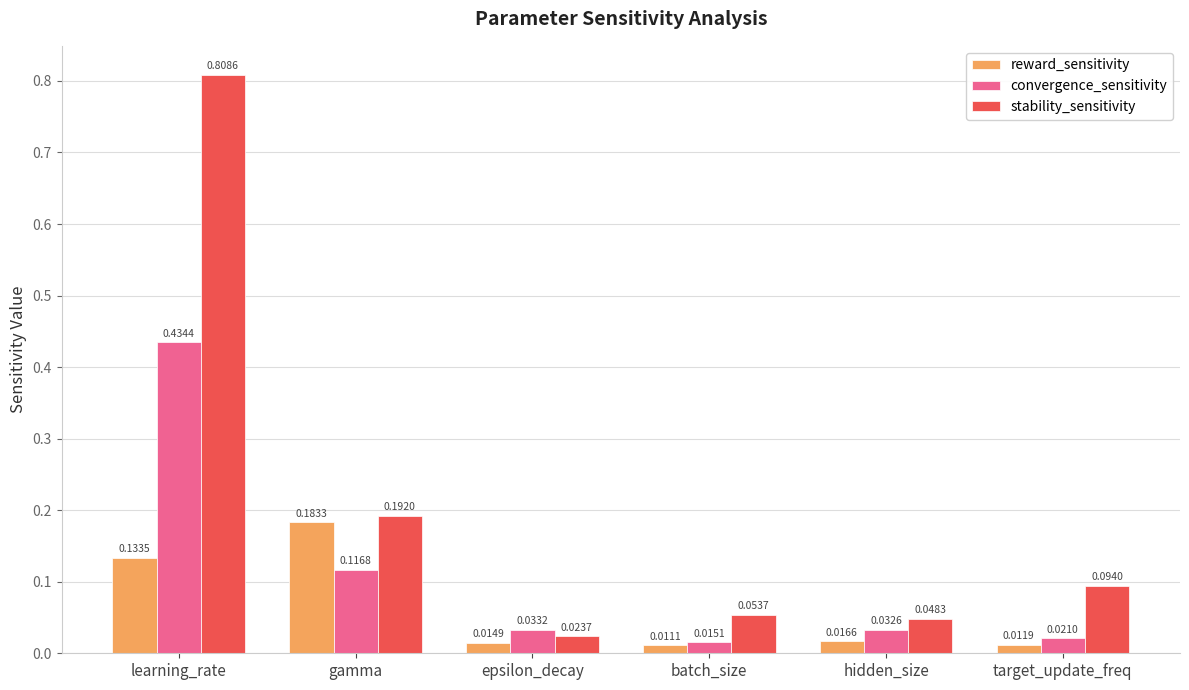

At which category does the chart reach its minimum across all series?

batch_size